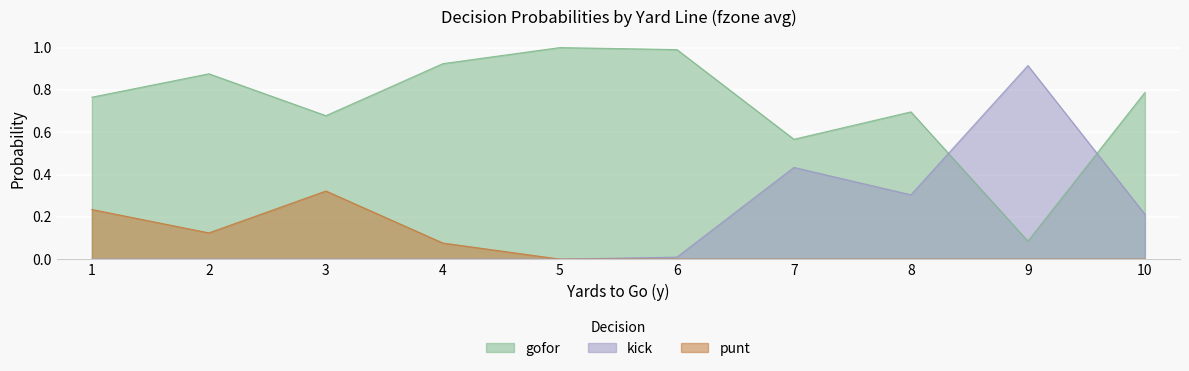

What are all the series names shown in the legend?

gofor, kick, punt